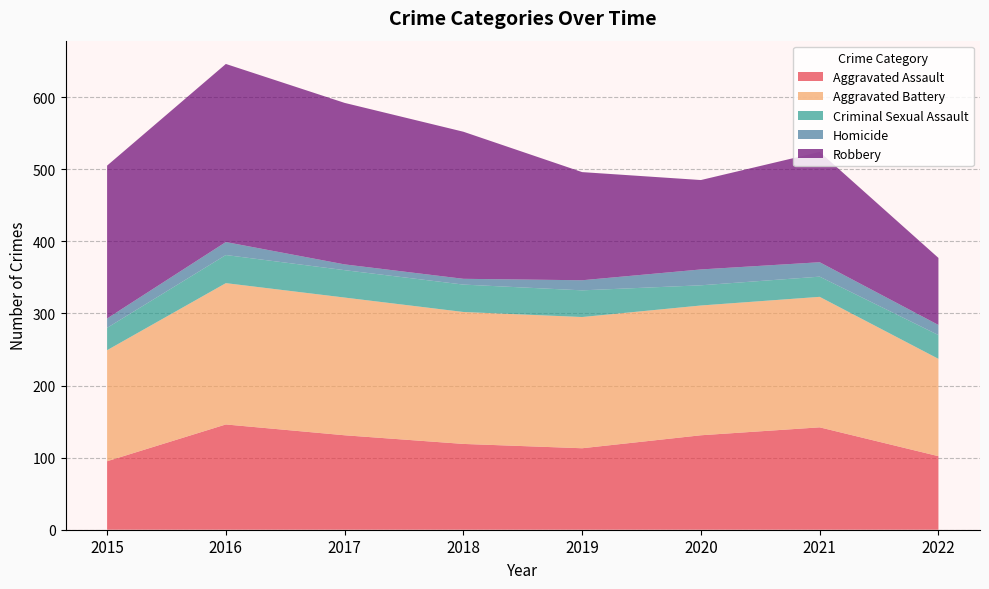

Reading left to right, list all the values displayed in this chart.

Aggravated Assault: 2015=95	2016=146	2017=131	2018=119	2019=113	2020=131	2021=142	2022=102
Aggravated Battery: 2015=154	2016=196	2017=191	2018=183	2019=182	2020=180	2021=181	2022=135
Criminal Sexual Assault: 2015=31	2016=39	2017=38	2018=38	2019=37	2020=28	2021=28	2022=33
Homicide: 2015=13	2016=18	2017=8	2018=8	2019=14	2020=22	2021=20	2022=14
Robbery: 2015=212	2016=247	2017=224	2018=204	2019=150	2020=124	2021=153	2022=93